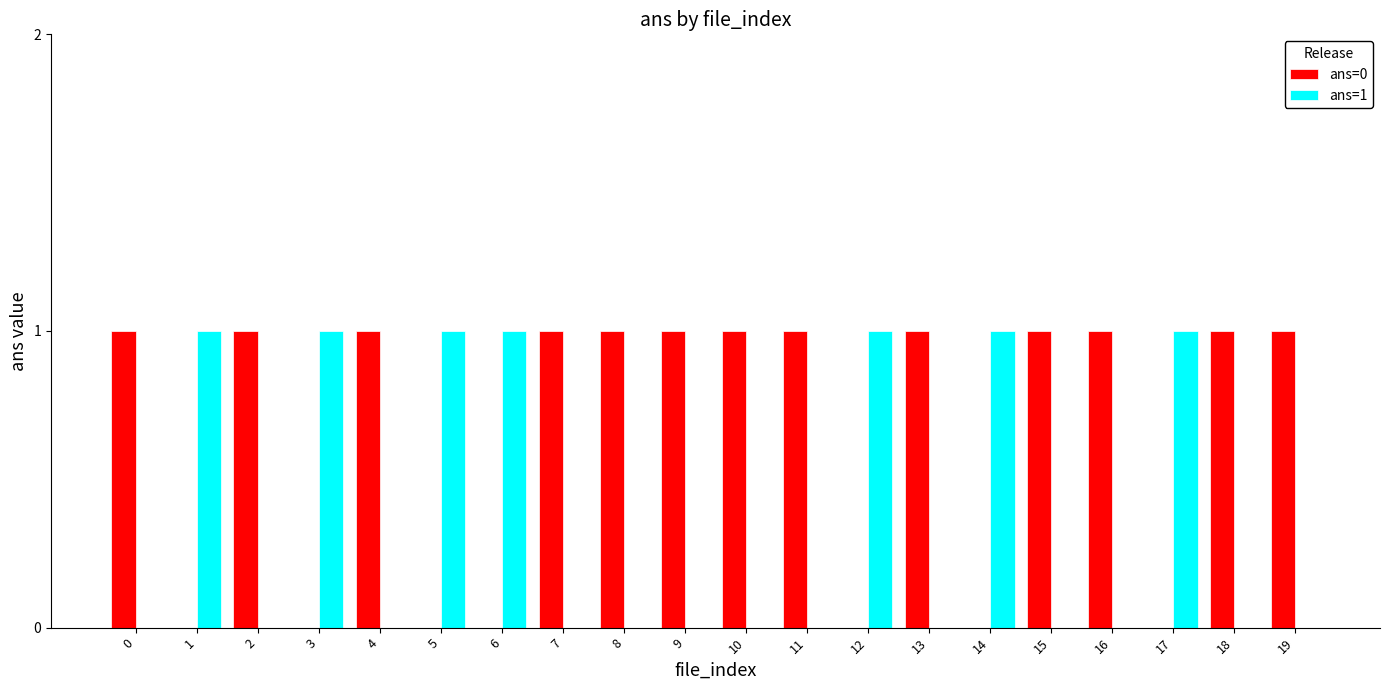

What are all the series names shown in the legend?

ans=0, ans=1